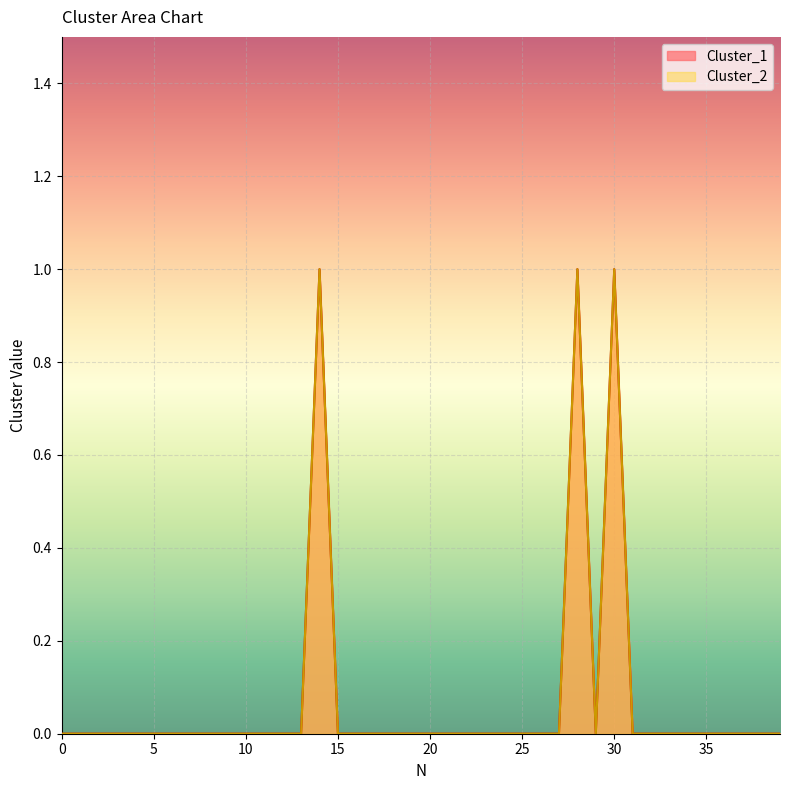

What is the greatest value displayed?

1